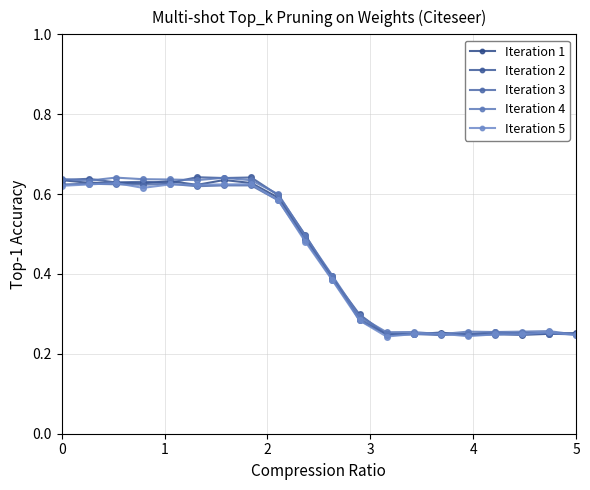

Count the Iteration 3 values in the range 0 to 1.

20